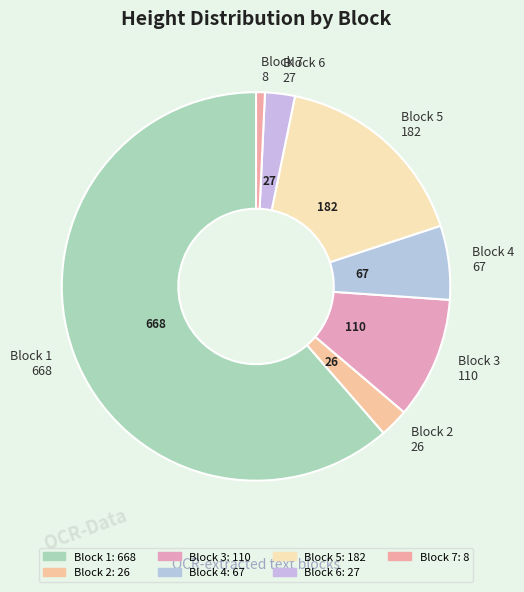

Which has a higher value, Block 5 182 or Block 2 26?

Block 5 182